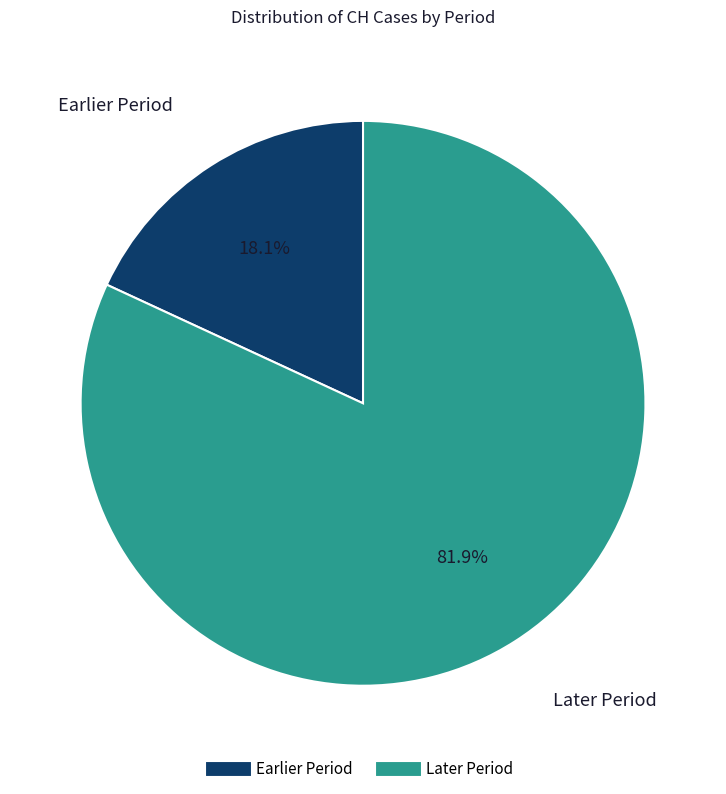

Is there any slice that represents more than half of the pie?

Yes